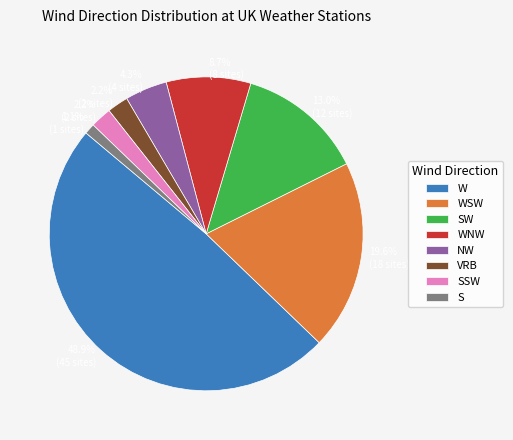

What is the ratio of the value at WNW to the value at WSW?

0.4